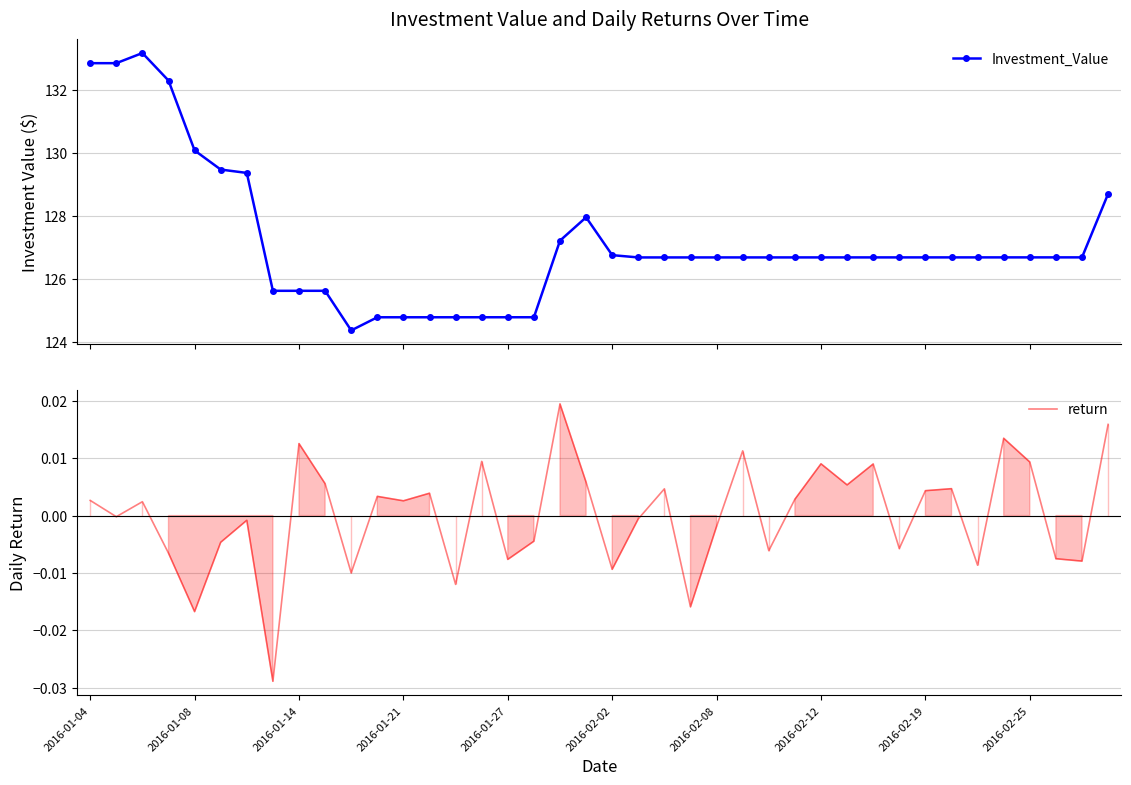

Which series has the largest total across all categories?

Investment_Value